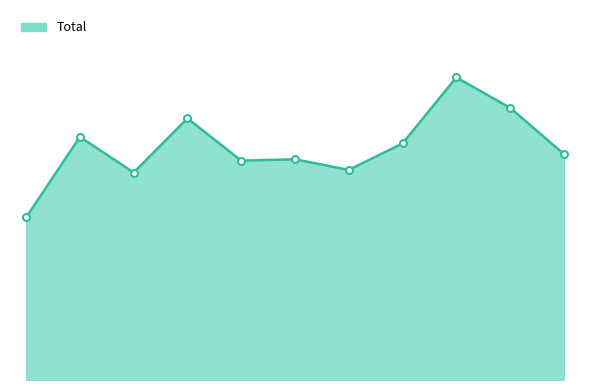

How many lines are shown in the chart?

1